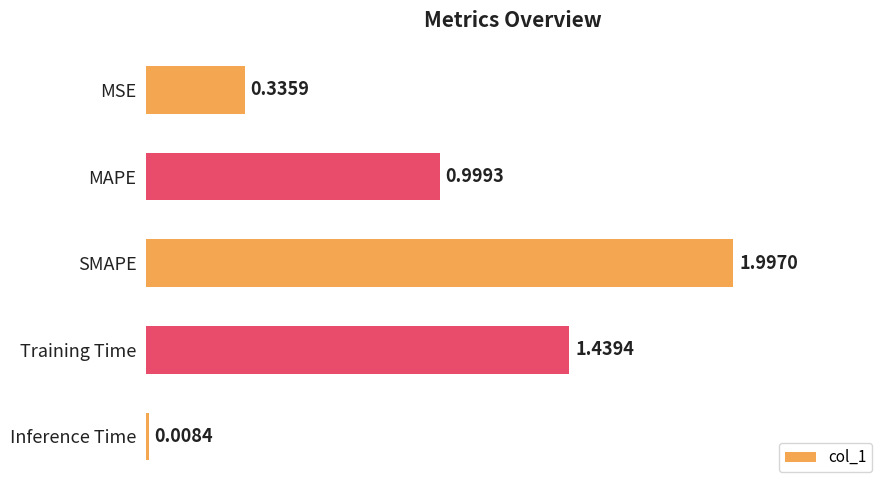

Does the chart contain stacked bars?

No